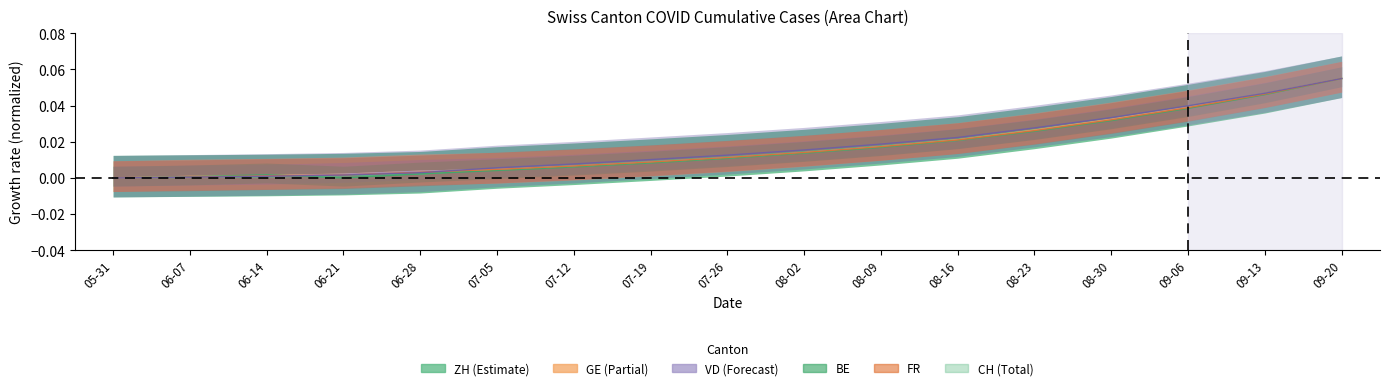

Which label corresponds to the largest value in the chart?

09-20